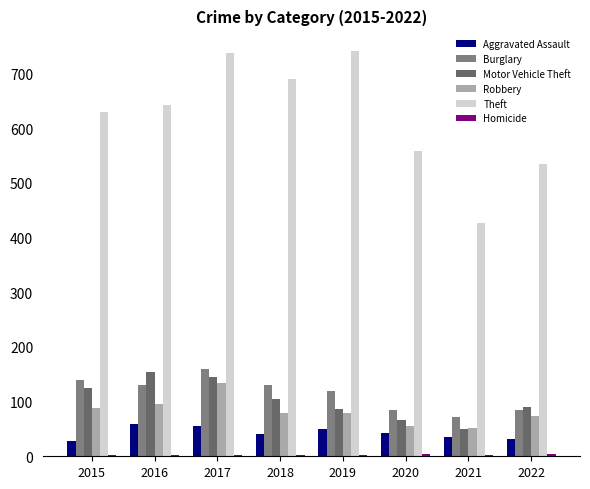

True or false: Aggravated Assault has a value of 10 at 2020.

False